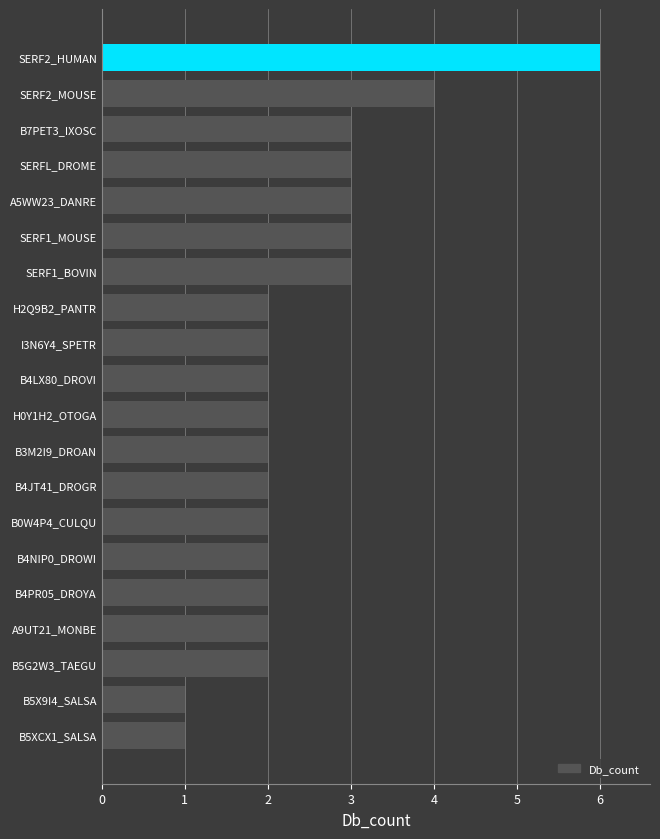

How many series are shown in this chart?

1